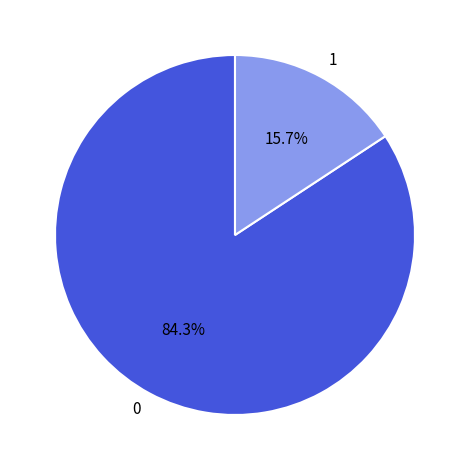

Is there any slice that represents more than half of the pie?

Yes